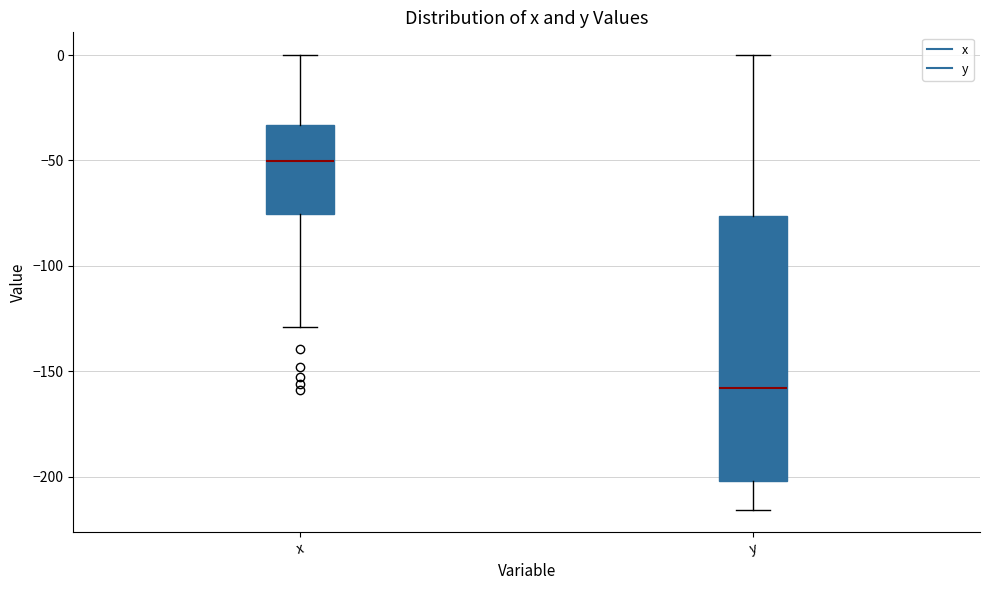

Reading left to right, transcribe this box plot: for each box, give where its median line is, the range the box spans, and where its two whiskers end, as read against the y-axis. The values are not printed on the chart, so give them approximately, as read against the axis.

x: median -50, box -75 to -35, whiskers -130 to 0
y: median -160, box -200 to -75, whiskers -215 to 0